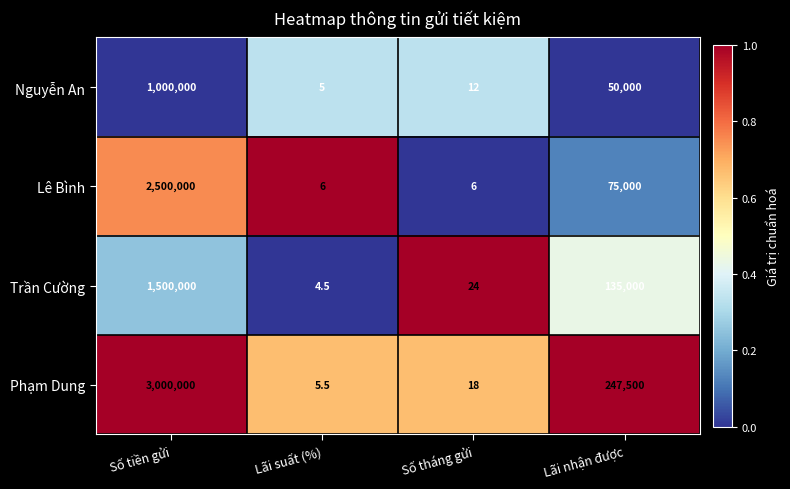

How many data points does each series have?

4